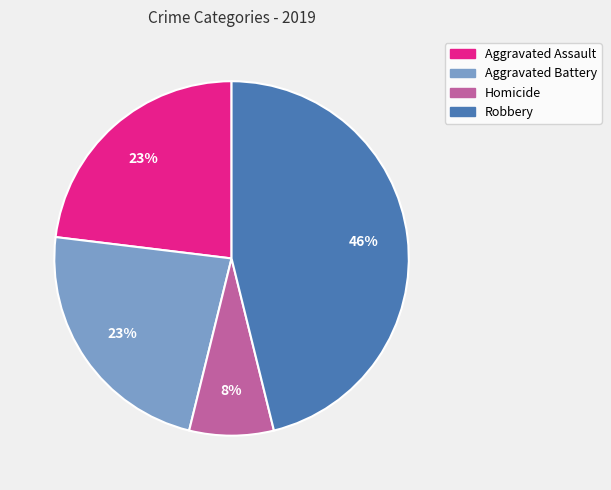

To the nearest percent, what portion does Aggravated Battery represent?

23%